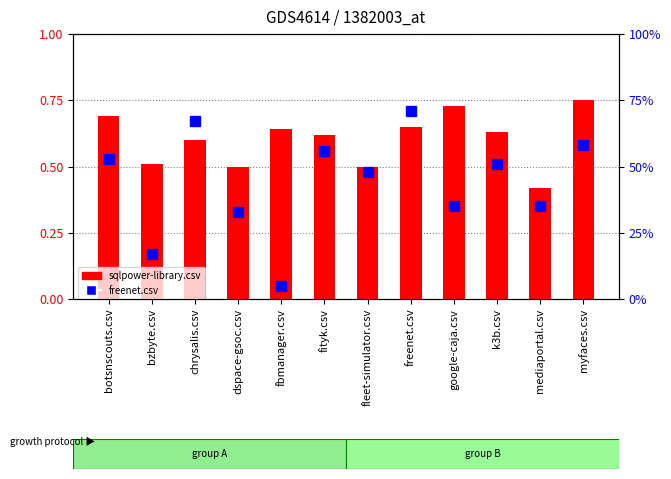

What position from the right is myfaces.csv?

1